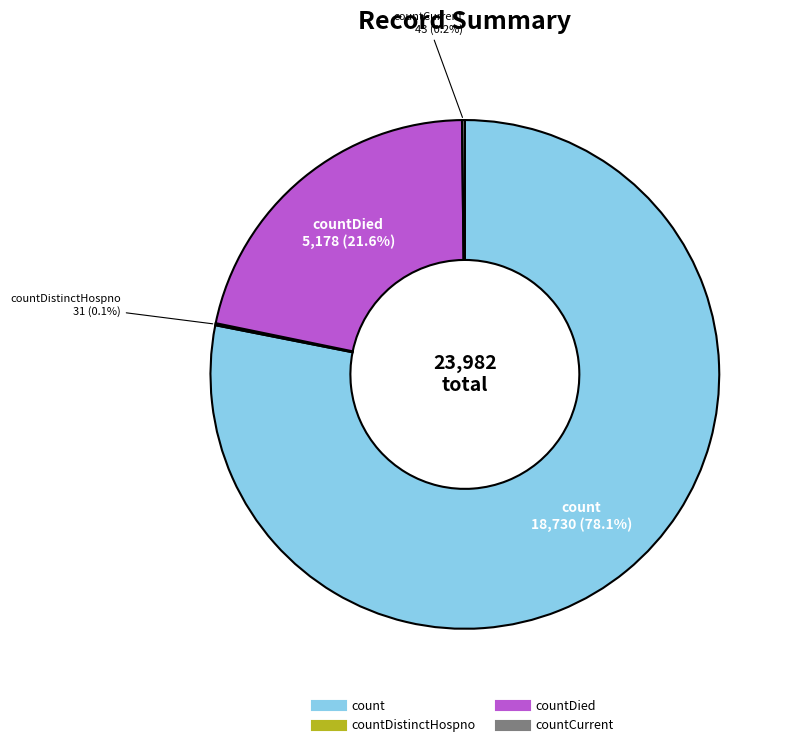

Is there any slice that represents more than half of the pie?

Yes